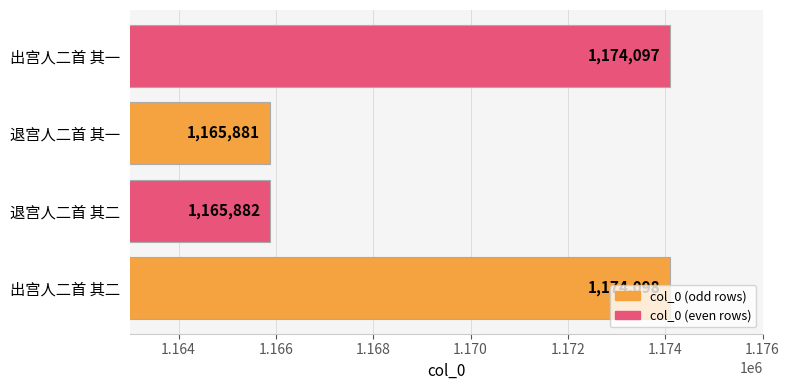

List the labels in order of value, largest first.

出宫人二首 其二, 出宫人二首 其一, 退宫人二首 其二, 退宫人二首 其一